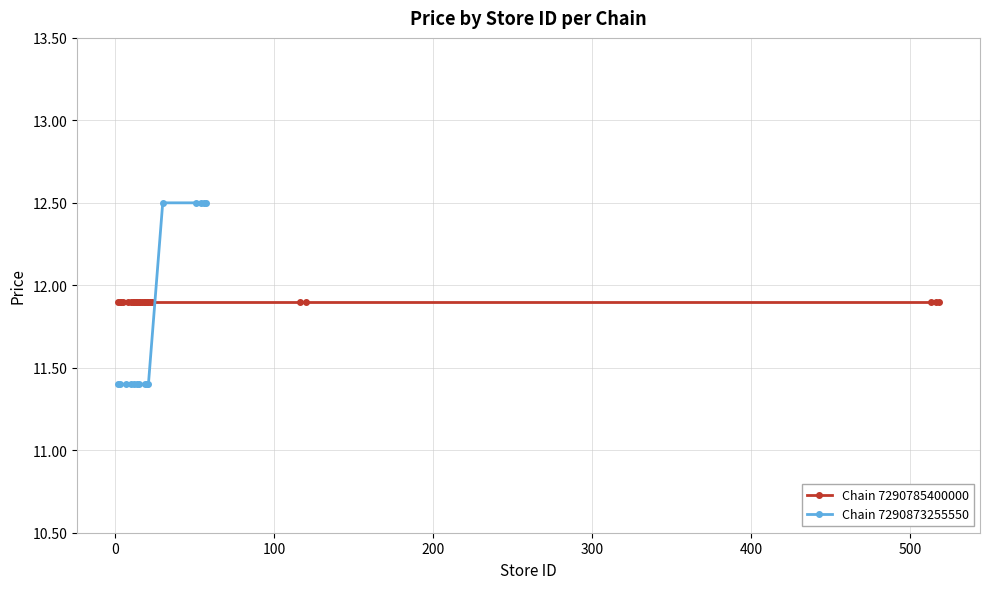

Count the Chain 7290873255550 values in the range 11 to 12.

10